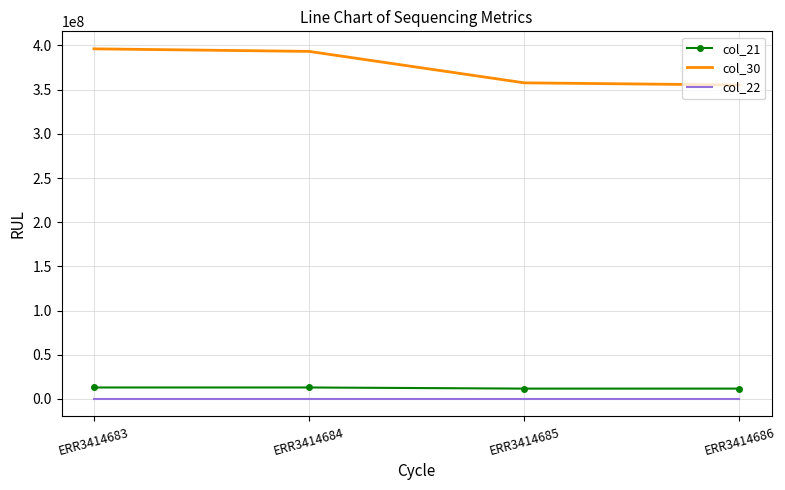

What is the greatest value displayed?

396160529